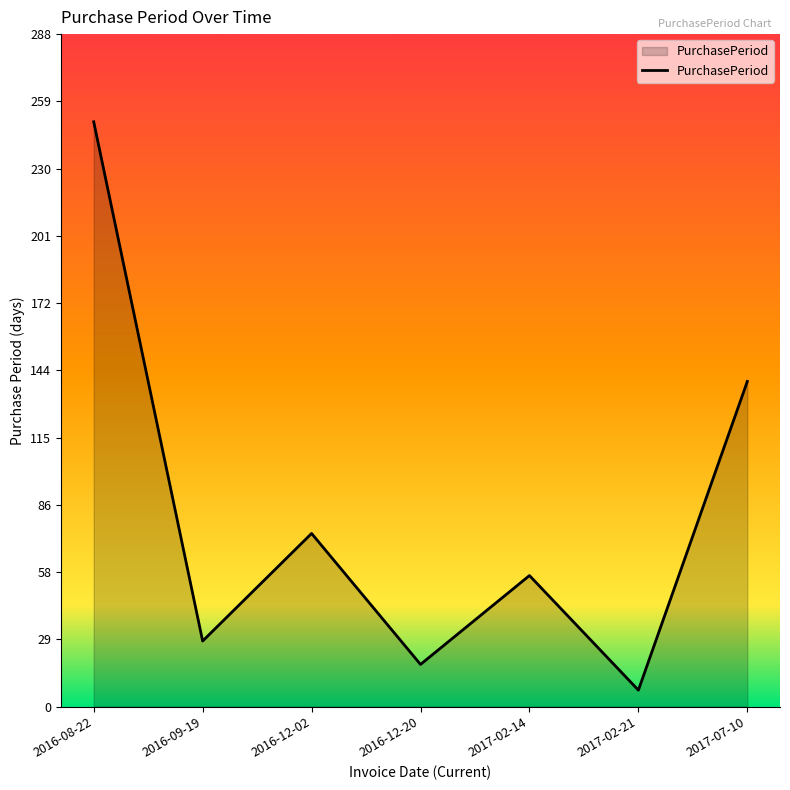

Approximately how many times larger is the value at 2016-08-22 compared to 2016-12-20?

13.9